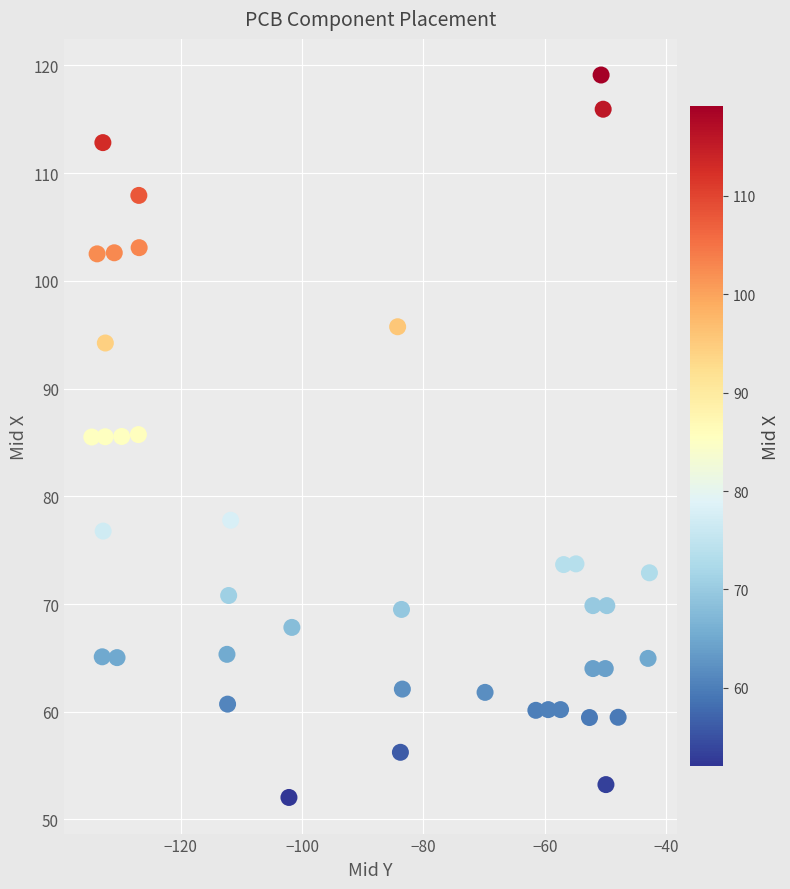

What is the range of Y values (max minus min)?

67.1